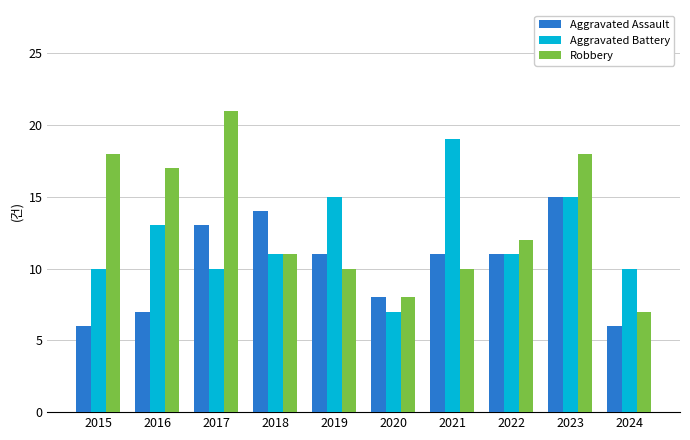

Count the Aggravated Assault values in the range 7 to 13.

6